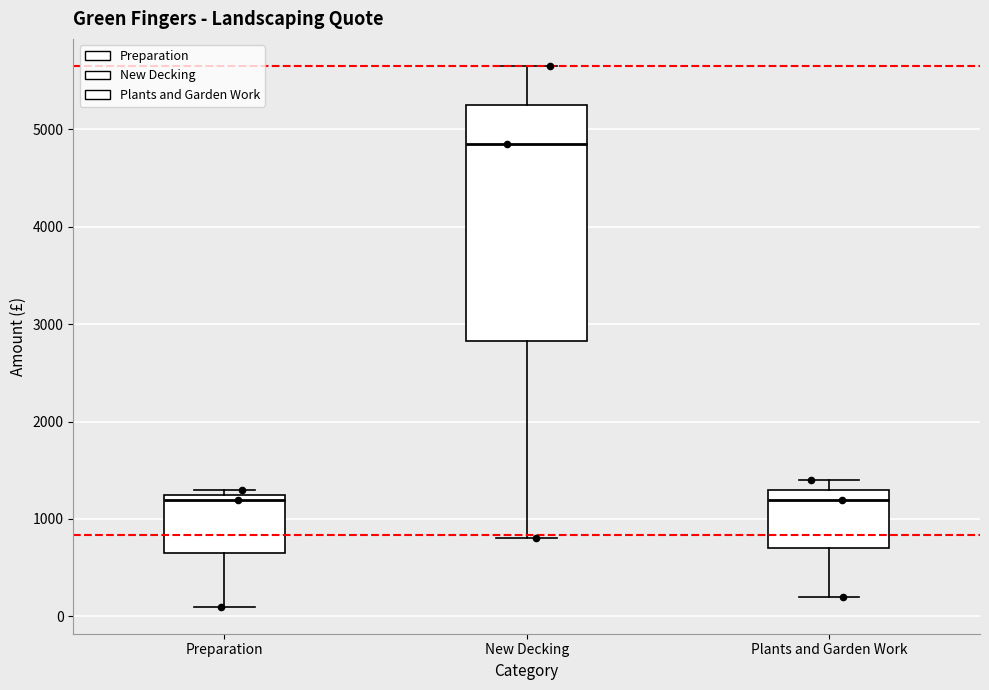

Which box's median line is the highest?

New Decking